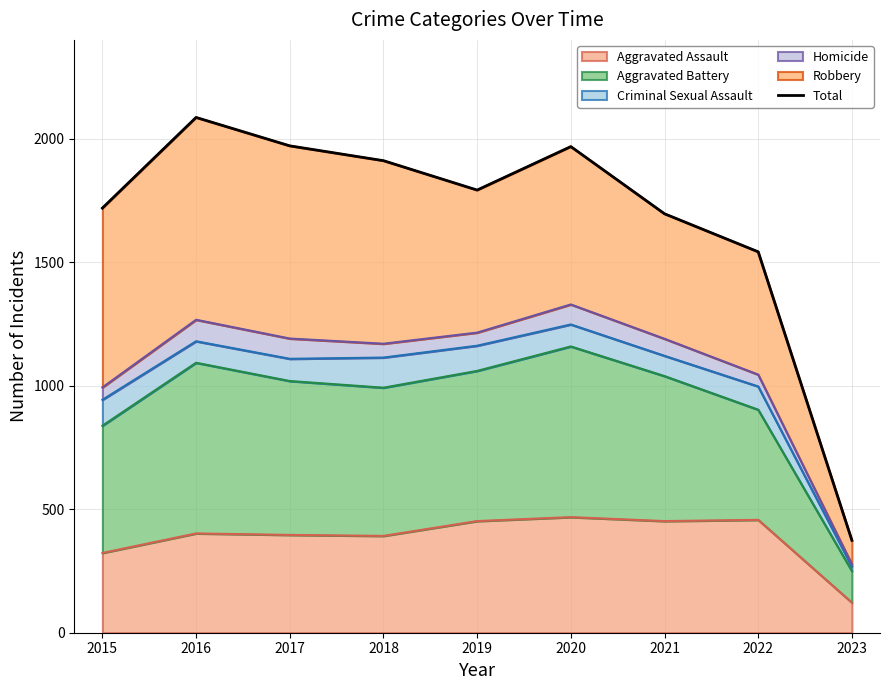

Reading left to right, extract all data points from this chart.

1719	2086	1971	1911	1792	1968	1696	1542	374